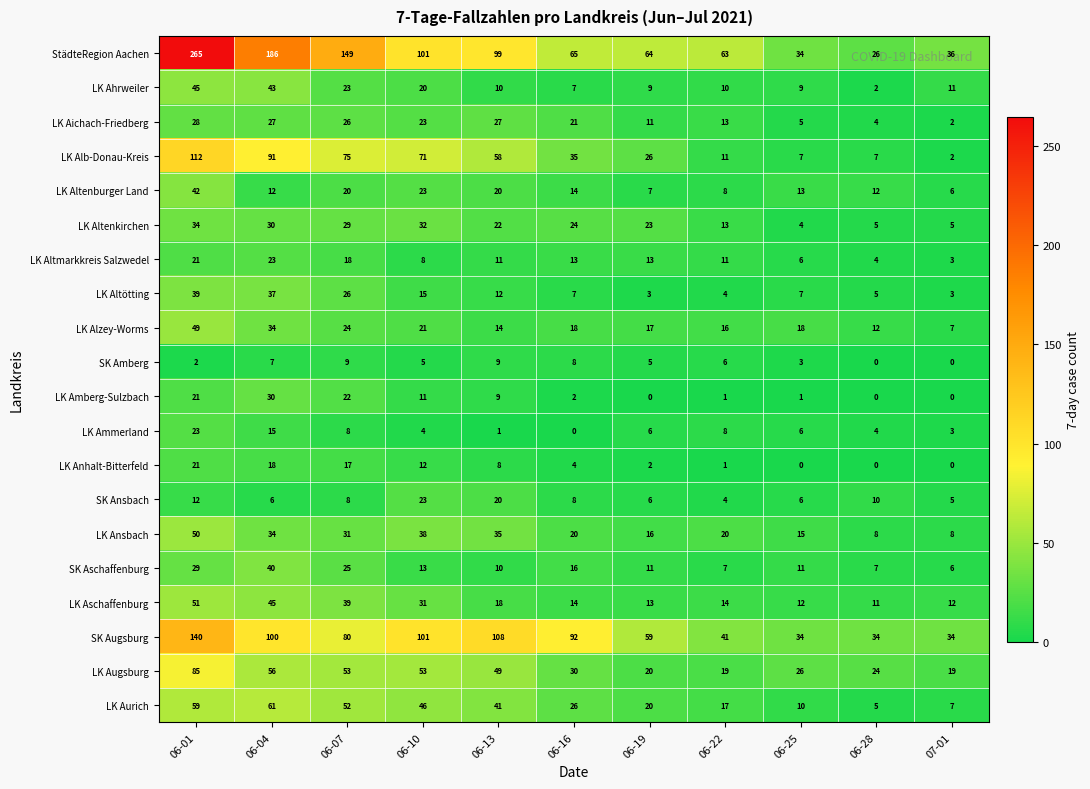

The value of LK Altmarkkreis Salzwedel at 06-01 is 21. True or false?

True